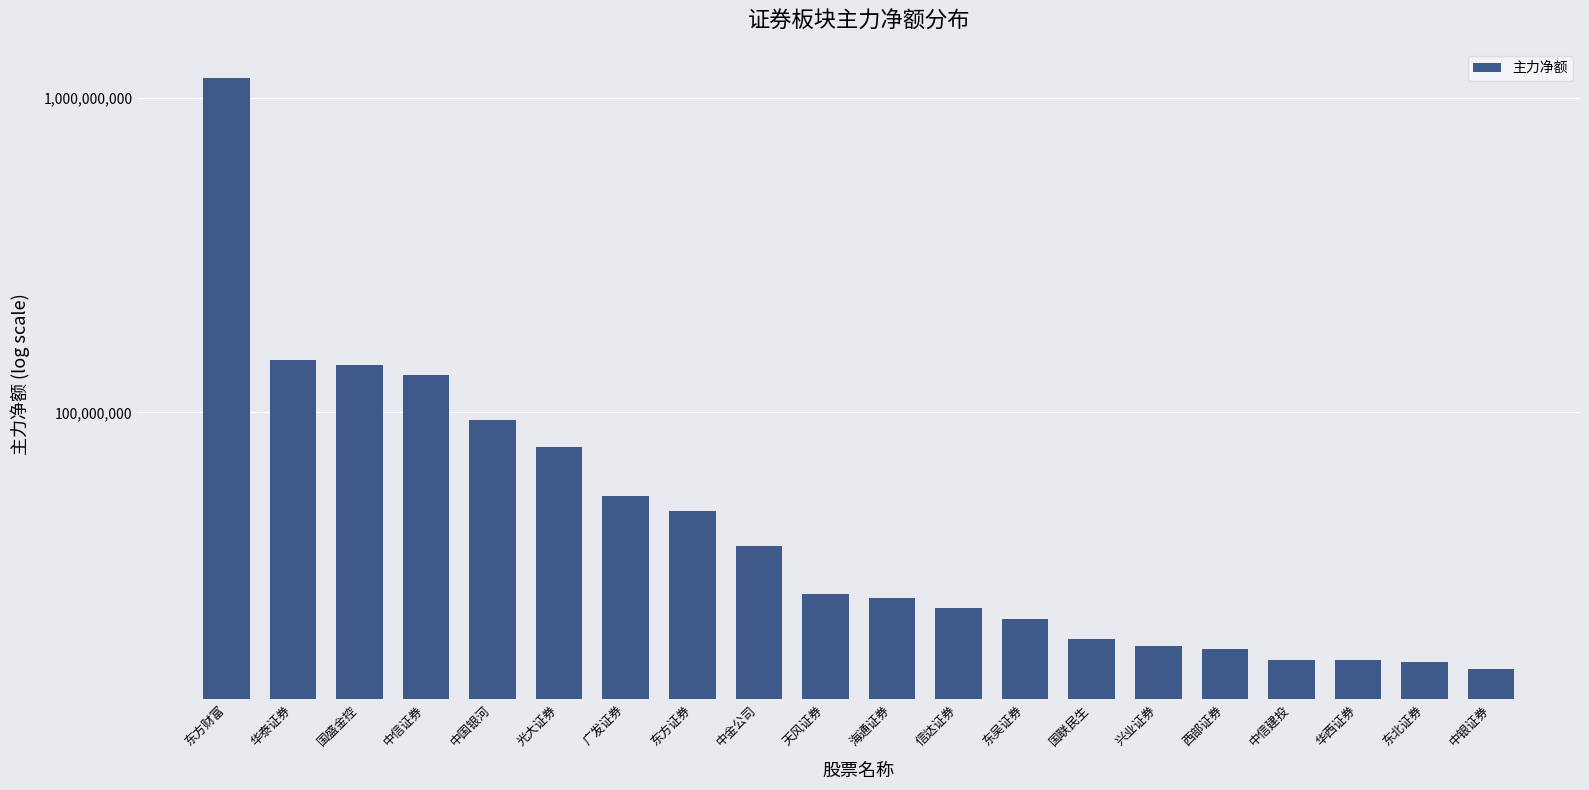

Rank the categories by value from highest to lowest.

东方财富, 华泰证券, 国盛金控, 中信证券, 中国银河, 光大证券, 广发证券, 东方证券, 中金公司, 天风证券, 海通证券, 信达证券, 东吴证券, 国联民生, 兴业证券, 西部证券, 中信建投, 华西证券, 东北证券, 中银证券